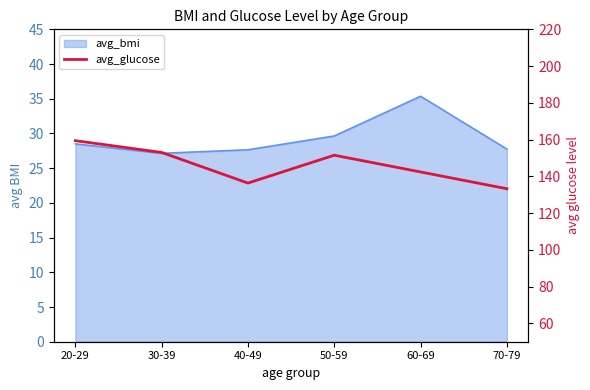

Which category has the highest value across all series?

20-29